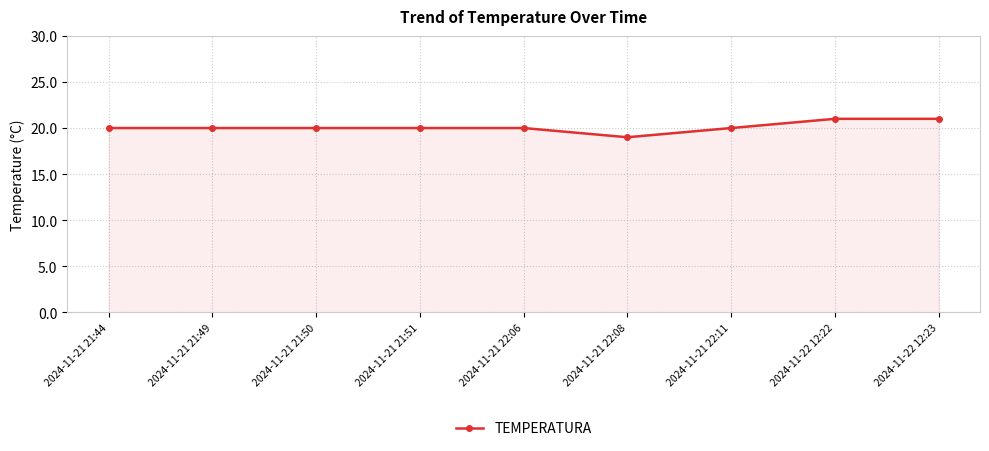

How many series are shown in this chart?

1